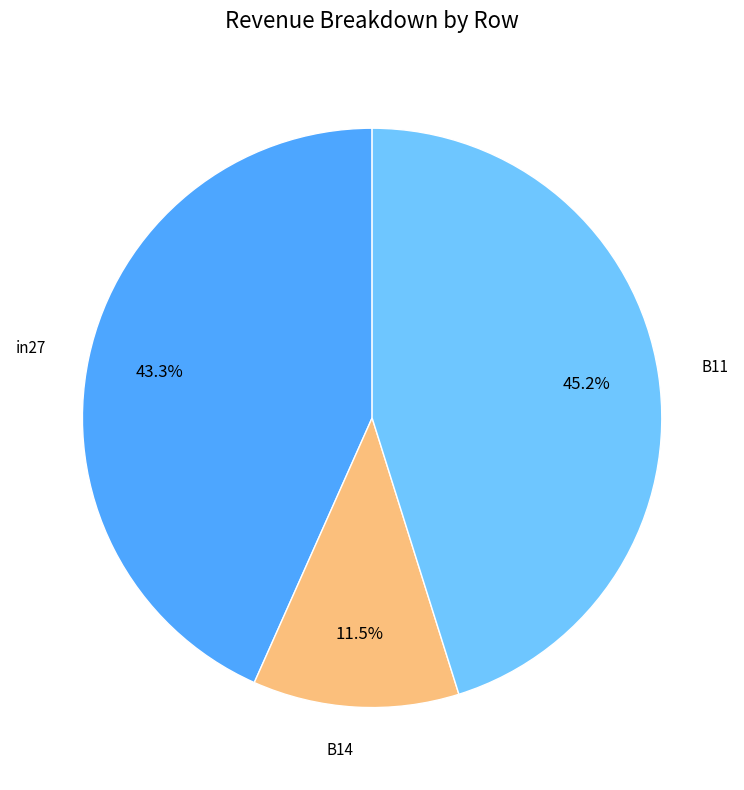

What percentage is the B11 slice, to the nearest percent?

45%